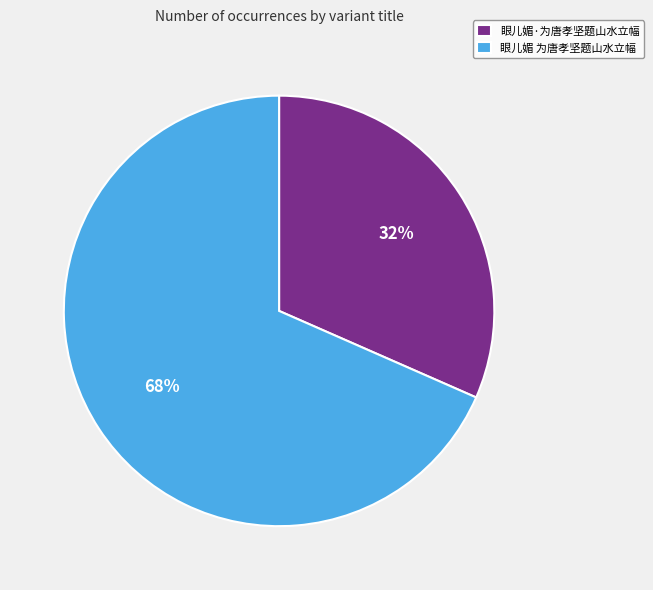

Count the number of slices in the pie.

2